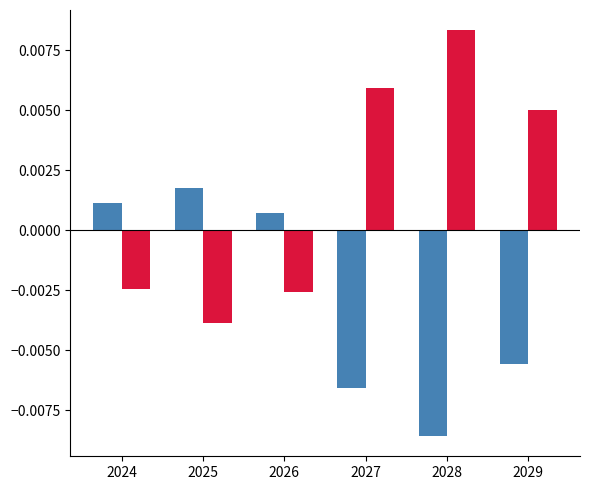

At which category does the chart reach its peak across all series?

2028